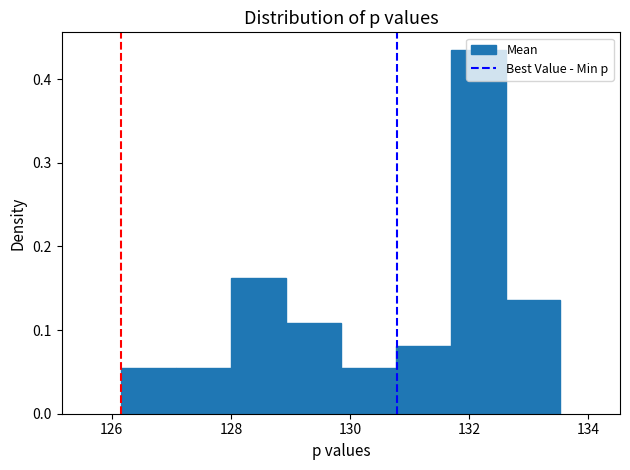

What is the height of the bar covering 129.0 to 129.8 on the x-axis? Neither the bar edges nor the heights are printed on the chart, so give them approximately, as read against the axes.

0.11